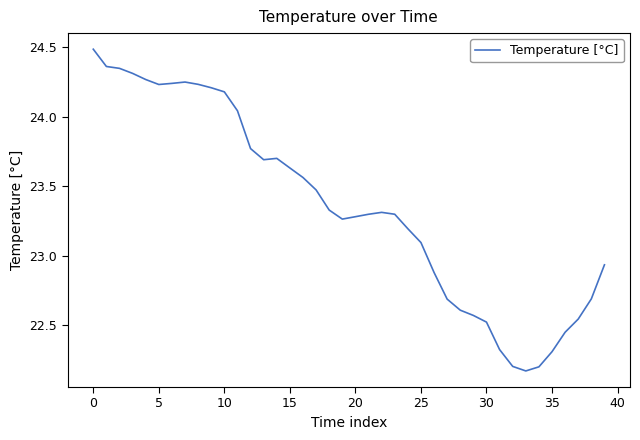

What is the greatest value displayed?

24.5